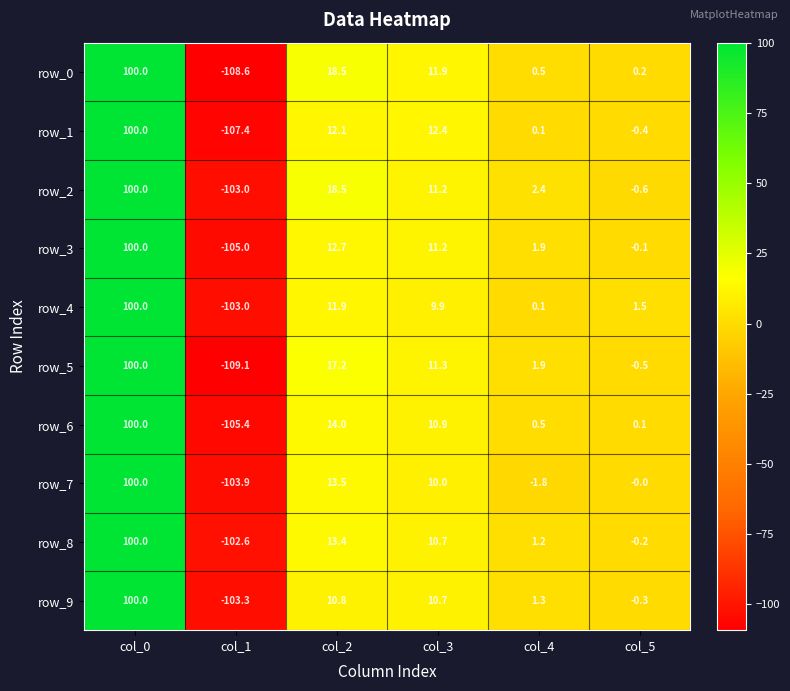

At which category is the sum across all series the highest?

col_0